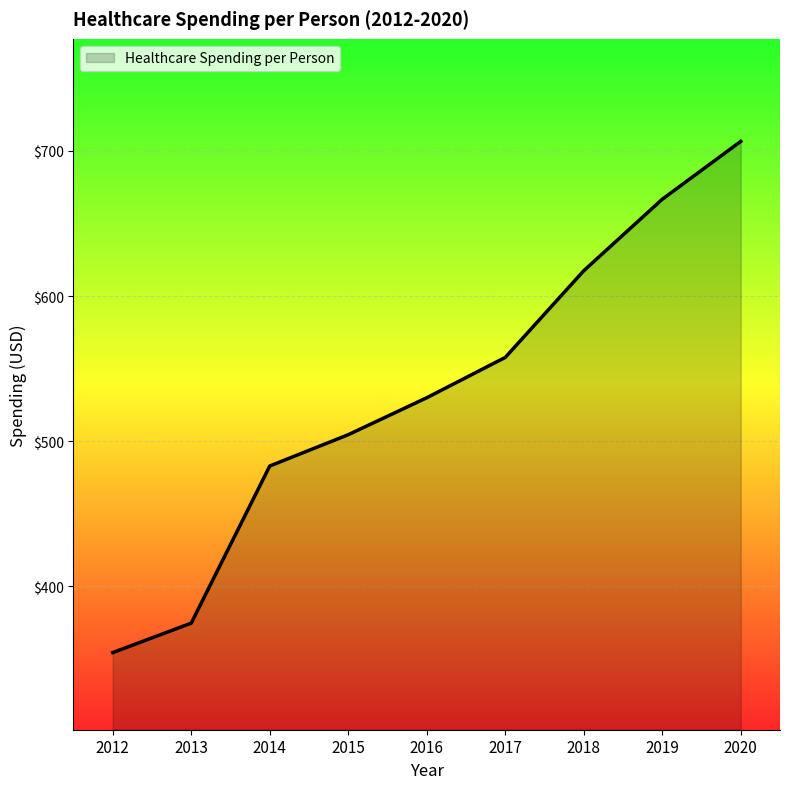

Is it true that the value at 2020 is 706.5?

True